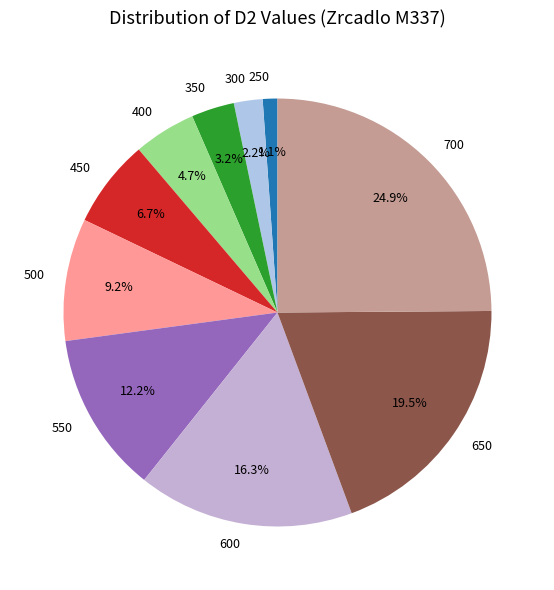

Between 300 and 700, which is larger?

700